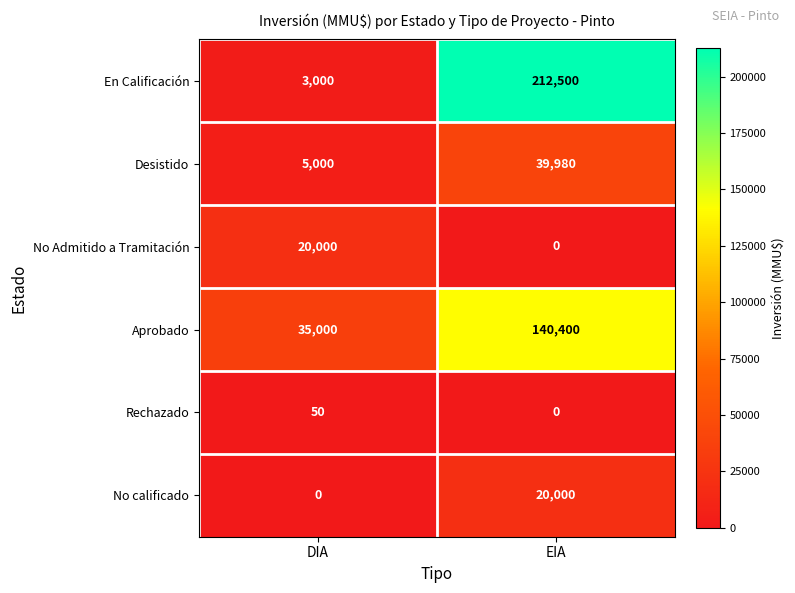

What is the total value across all series at DIA?

63050